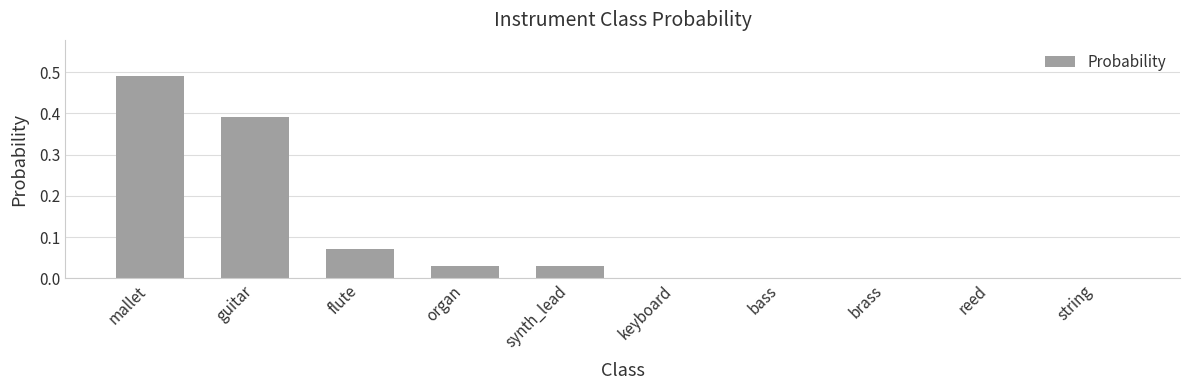

Does the chart contain stacked bars?

No